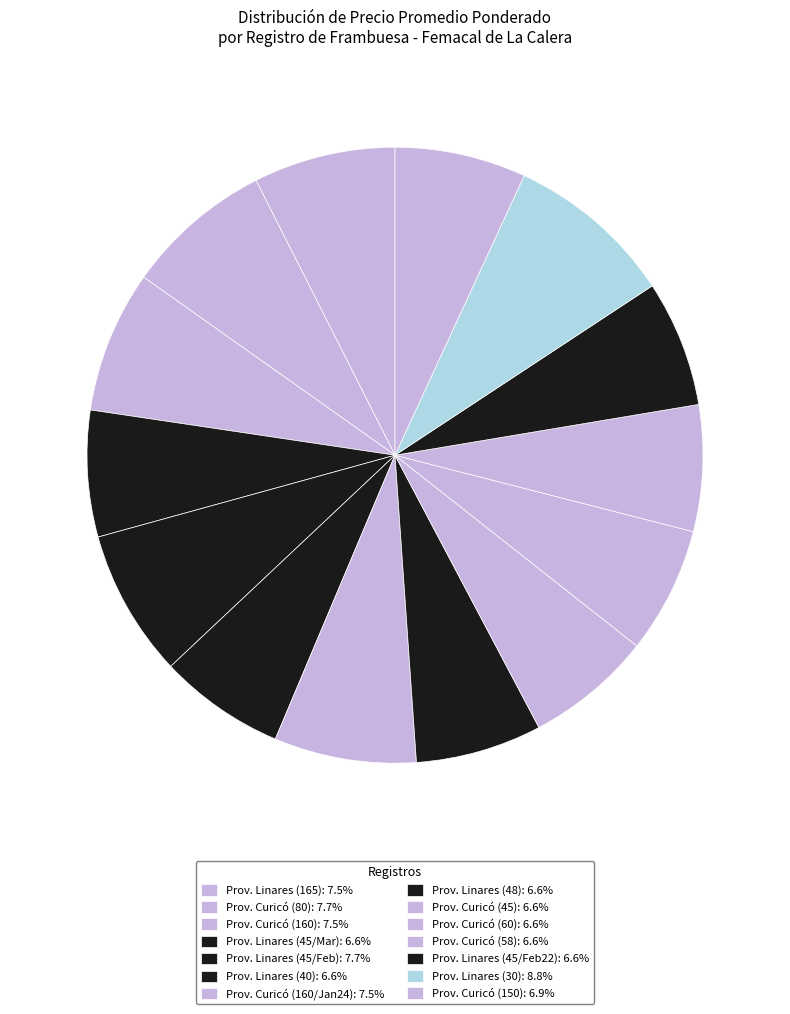

Is there any slice that represents more than half of the pie?

No